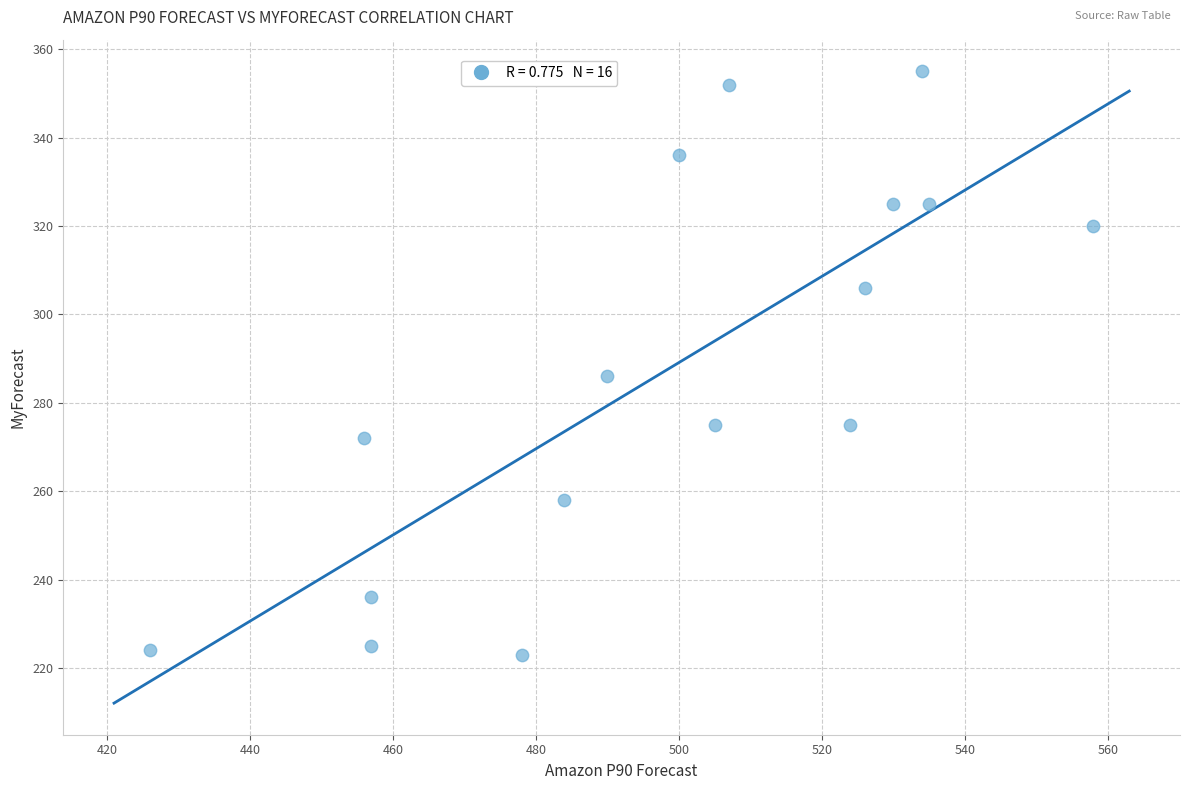

What Y value in the scatter plot is closest to 289?

286